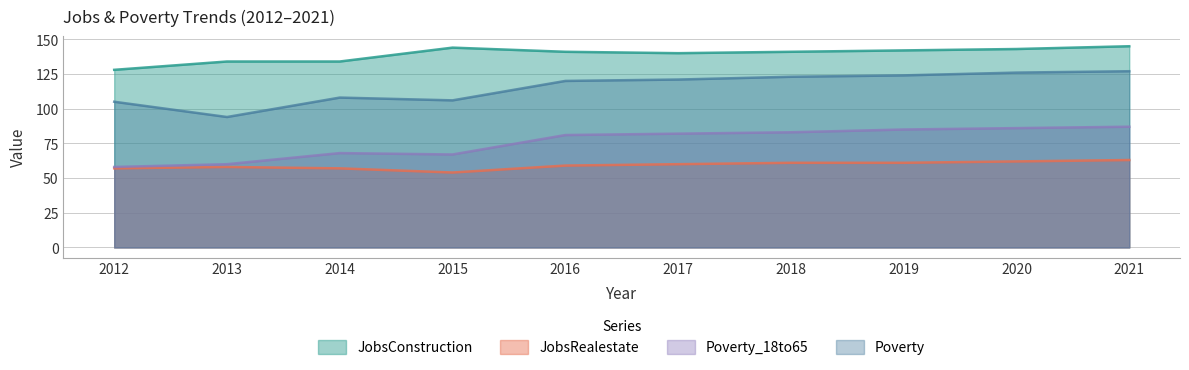

Which series has the largest range (max minus min)?

Poverty